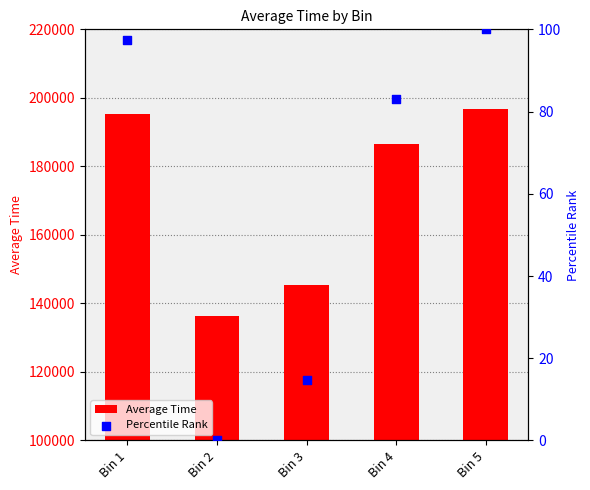

What is the total value across all series at Bin 5?

196909.2